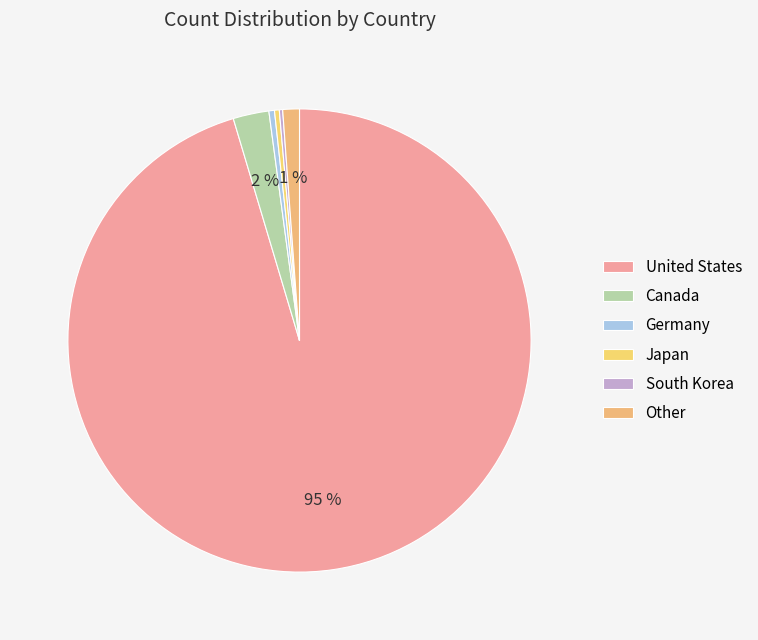

Does United States account for over 50% of the chart?

Yes